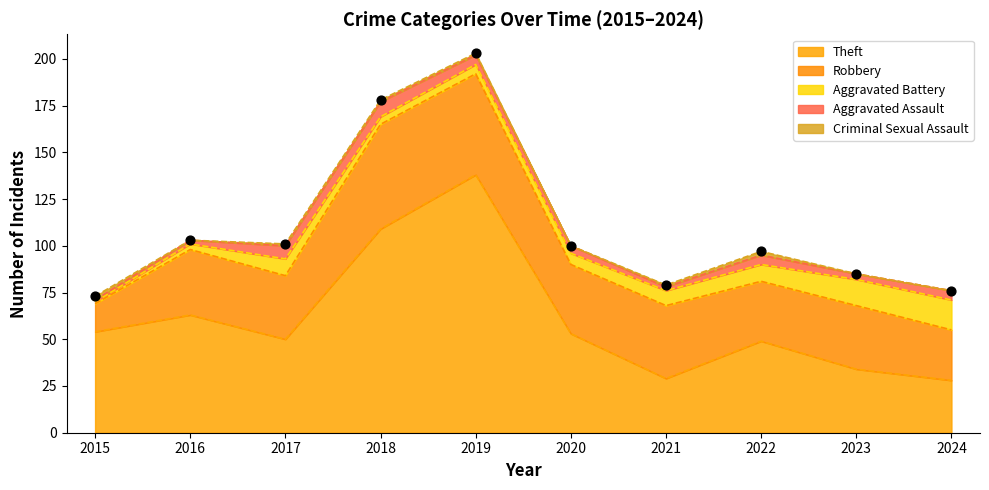

At which category is the sum across all series the highest?

2019